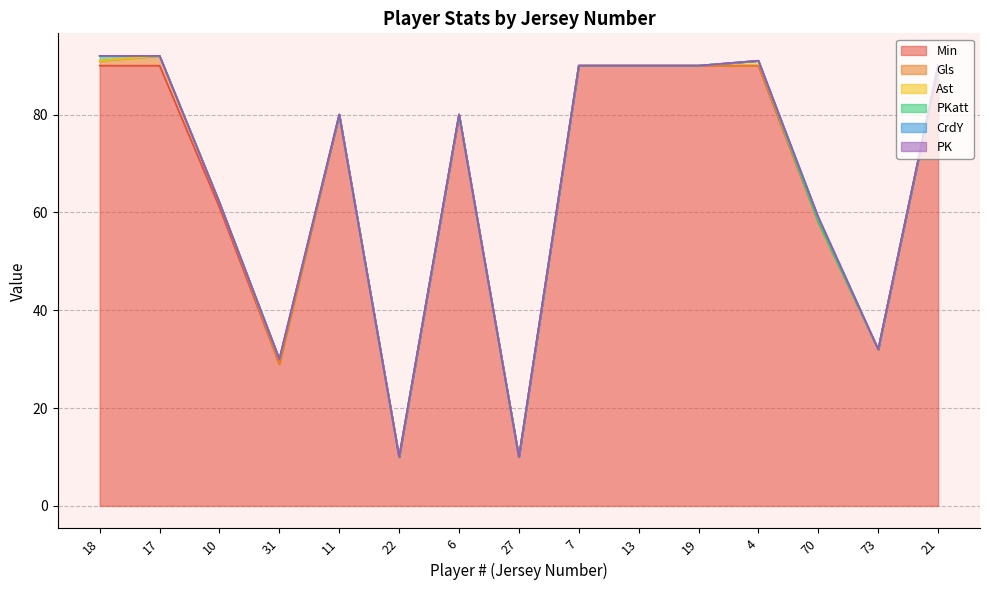

Is it true that Min equals 90 at 13?

True